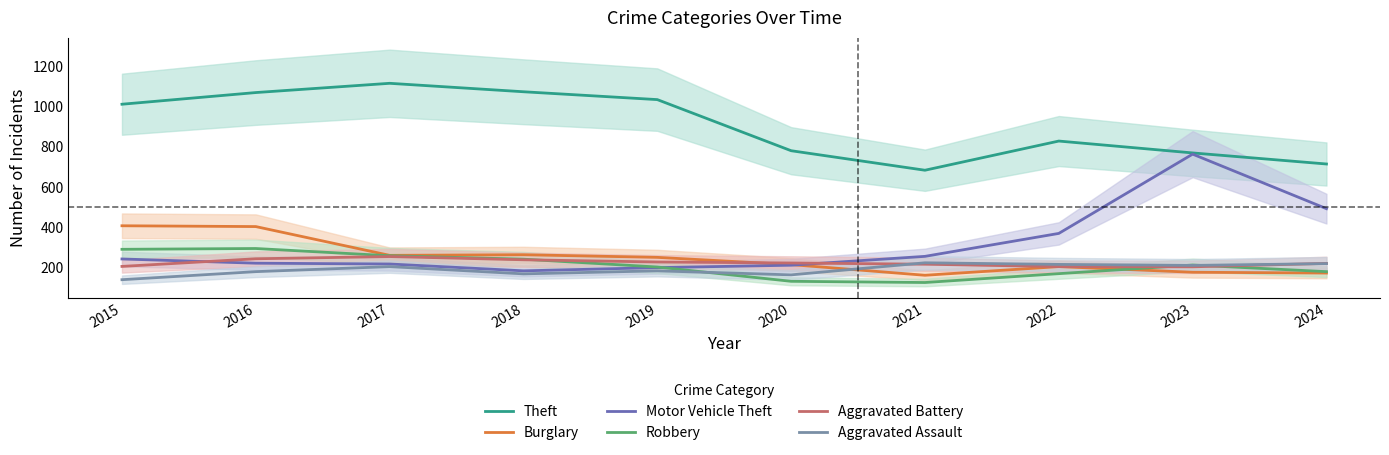

Which series ends up on top after the final intersection of Robbery and Motor Vehicle Theft?

Motor Vehicle Theft